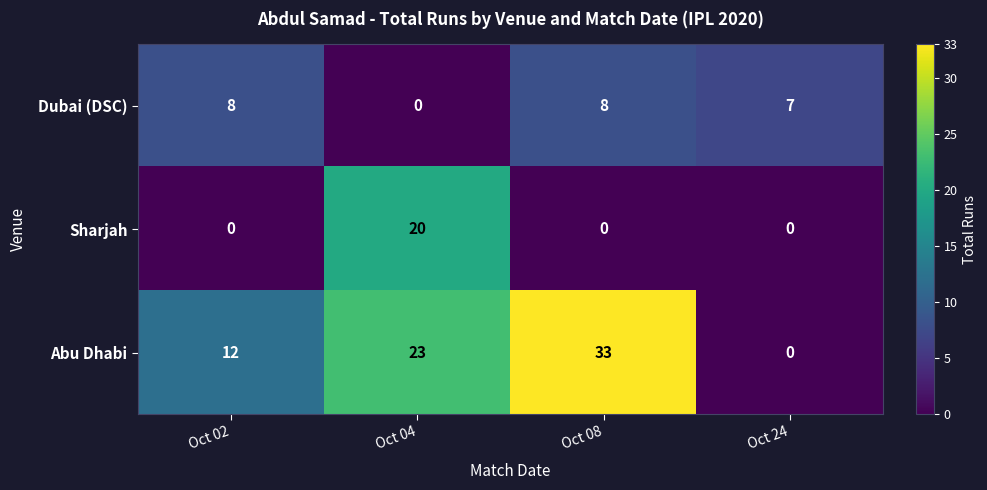

Which series has the largest total across all categories?

Abu Dhabi